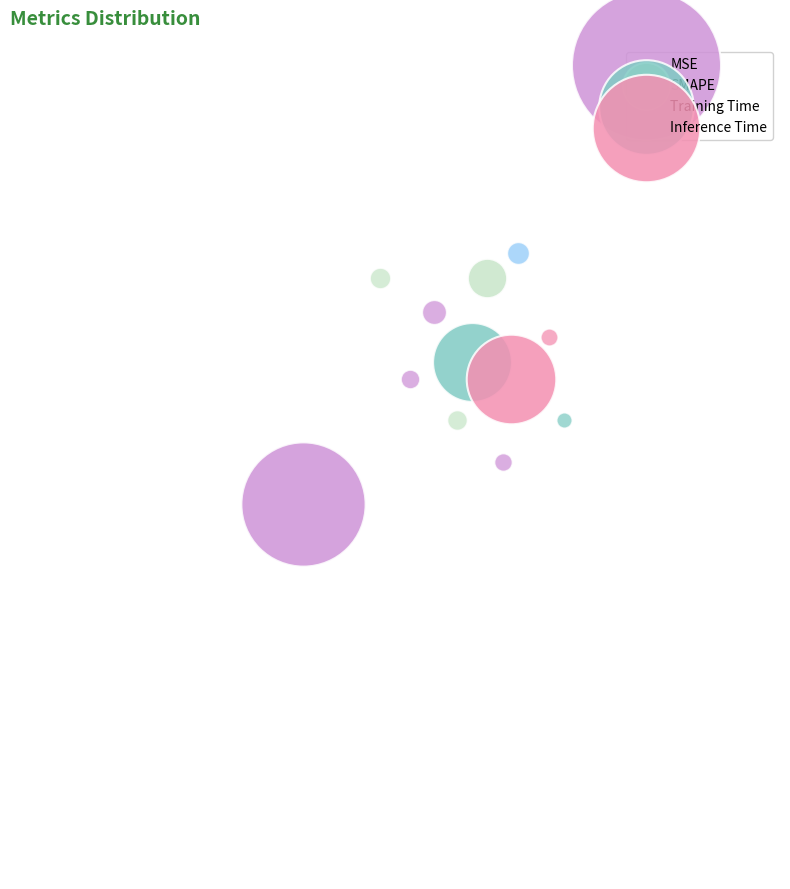

To the nearest percent, what is the combined percentage of Inference Time and SMAPE?

26%